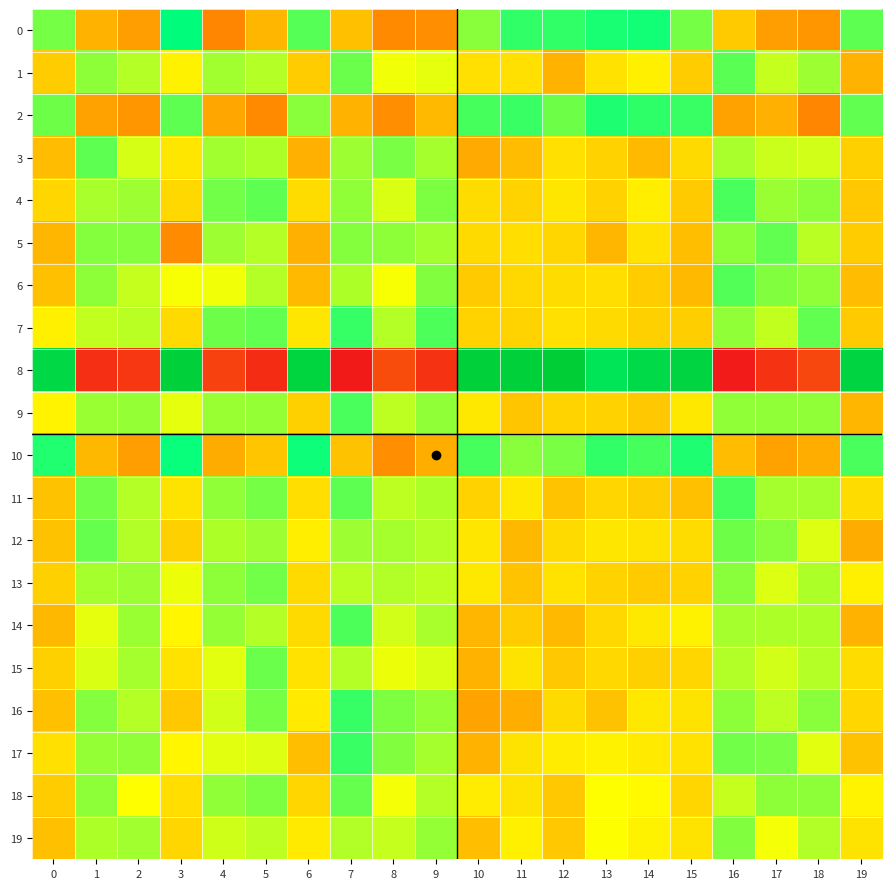

At which category is the sum across all series the highest?

7